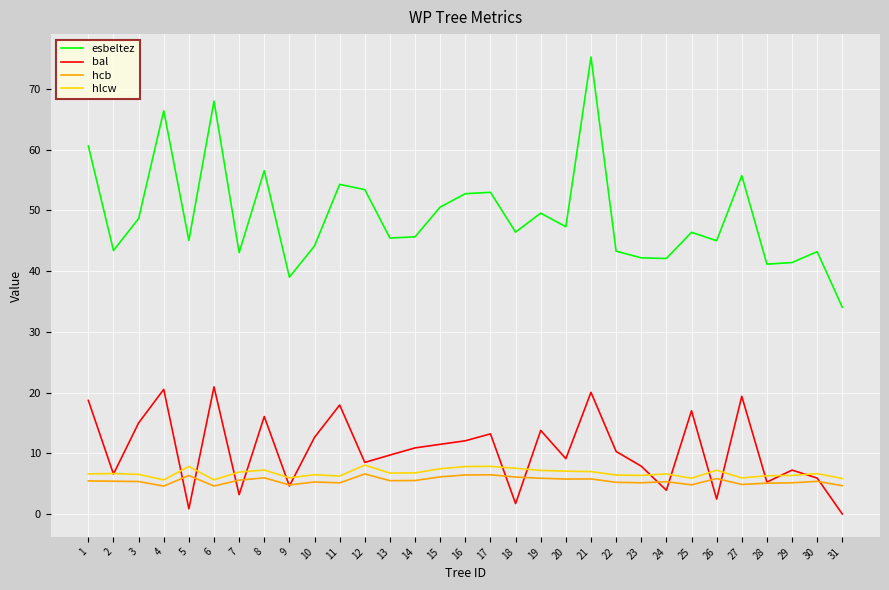

True or false: hlcw and hcb intersect in this chart.

False